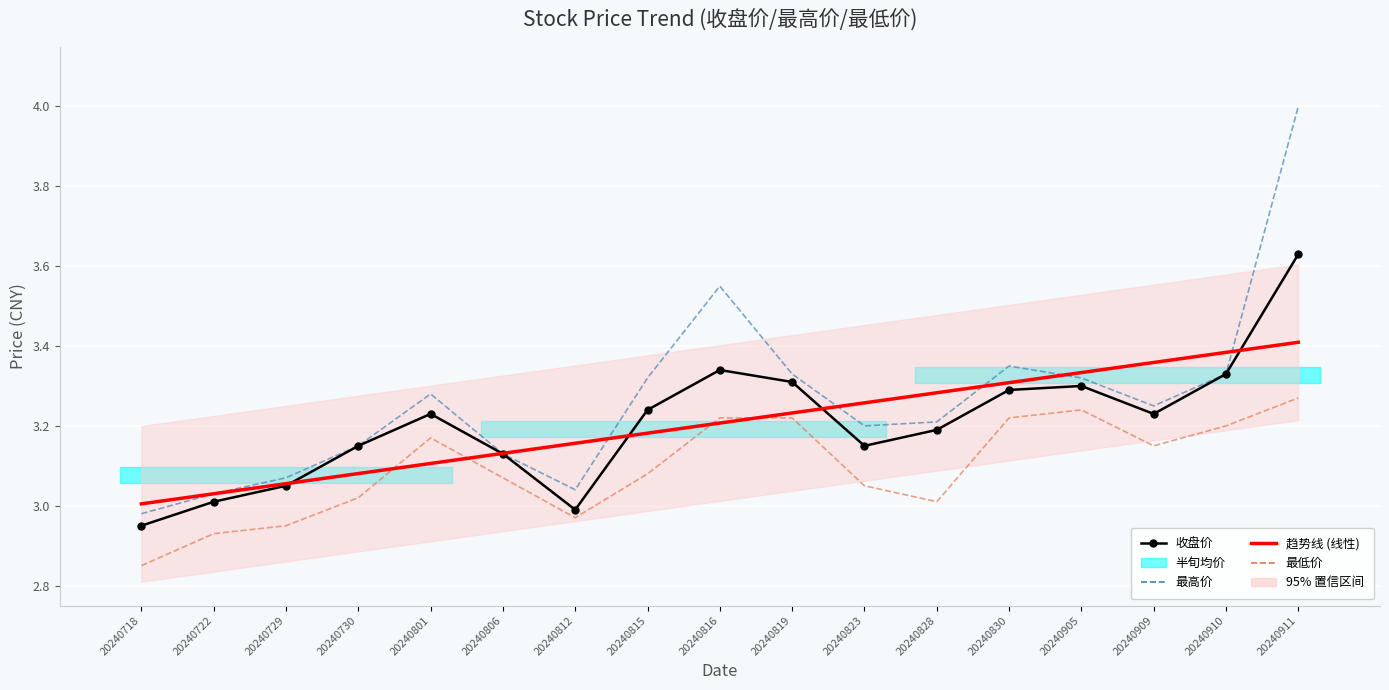

What is the difference between the highest and lowest values at 20240729?

0.1